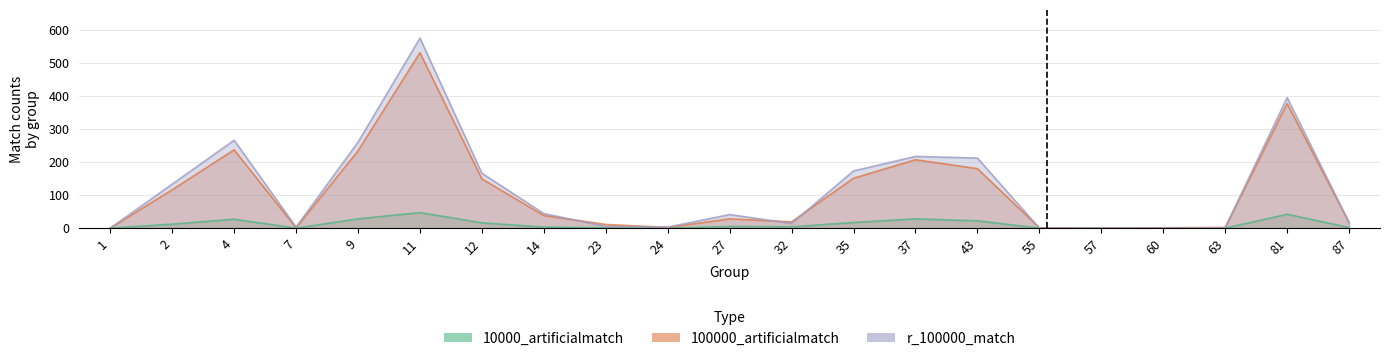

Between 81 and 43, which is larger?

81